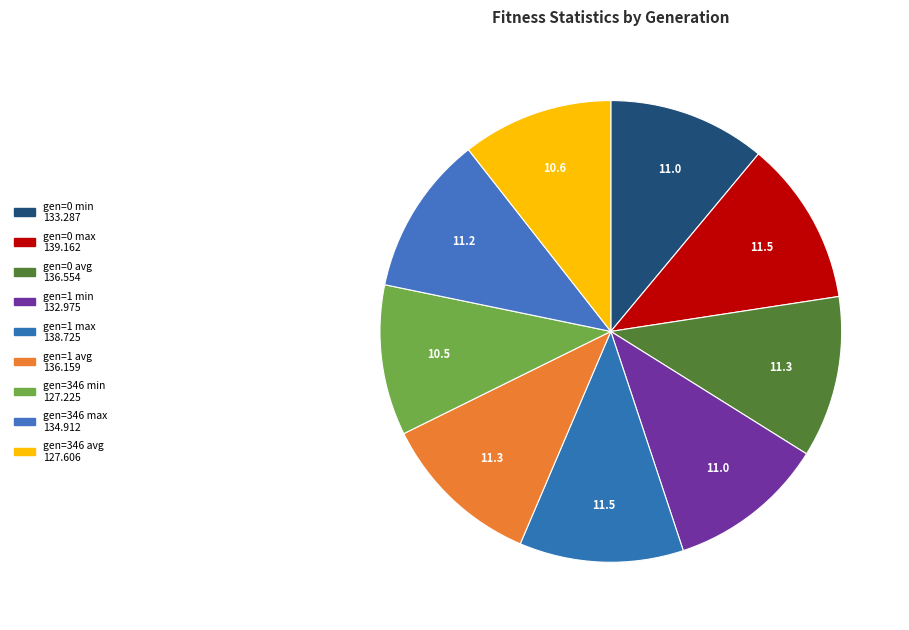

What portion of the pie excludes gen=0 min?

89.0%